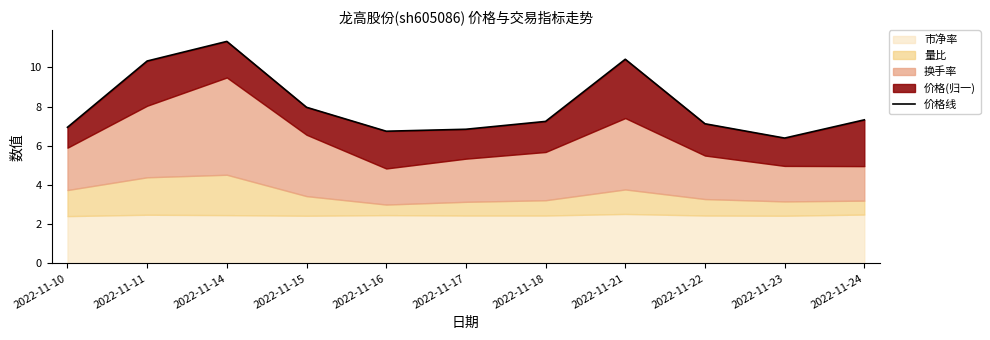

Where is the first local minimum?

2022-11-16